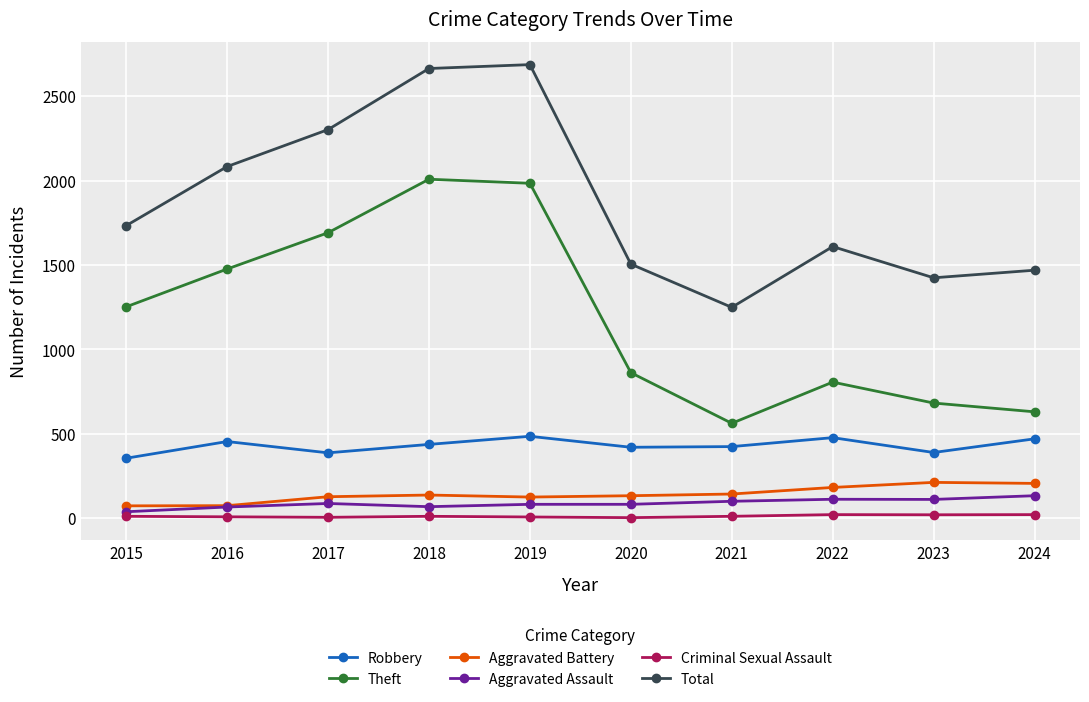

Which series changed the most between 2016 and 2018?

Total